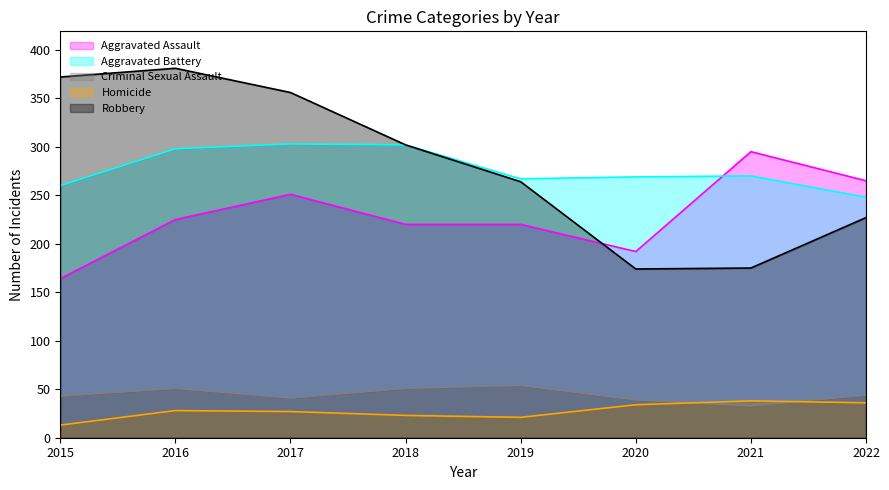

The value of Robbery at 2018 is 302. True or false?

True